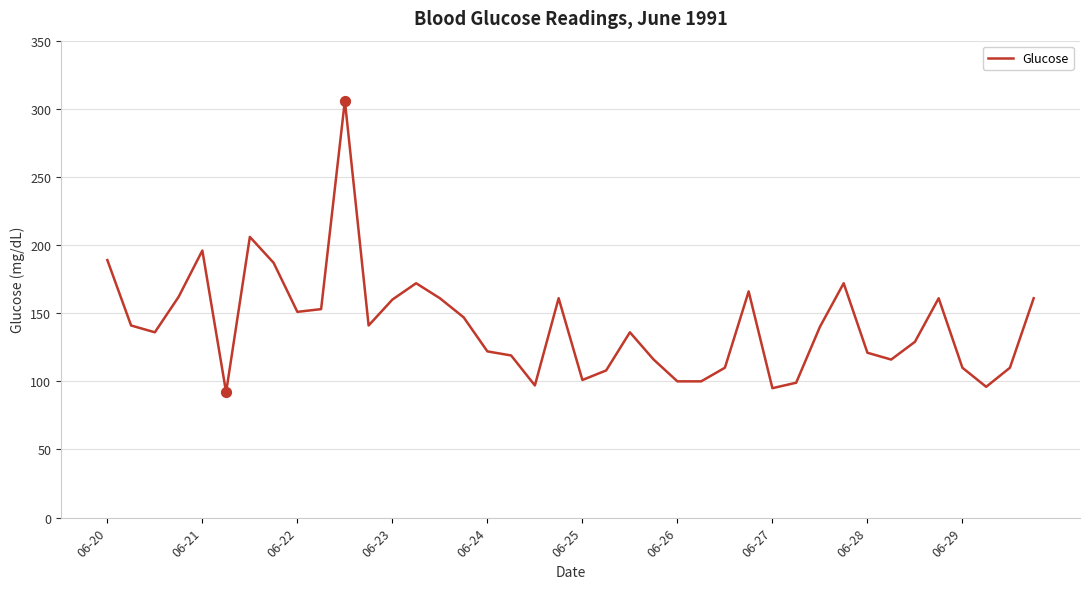

What is the difference between the maximum and minimum values?

214